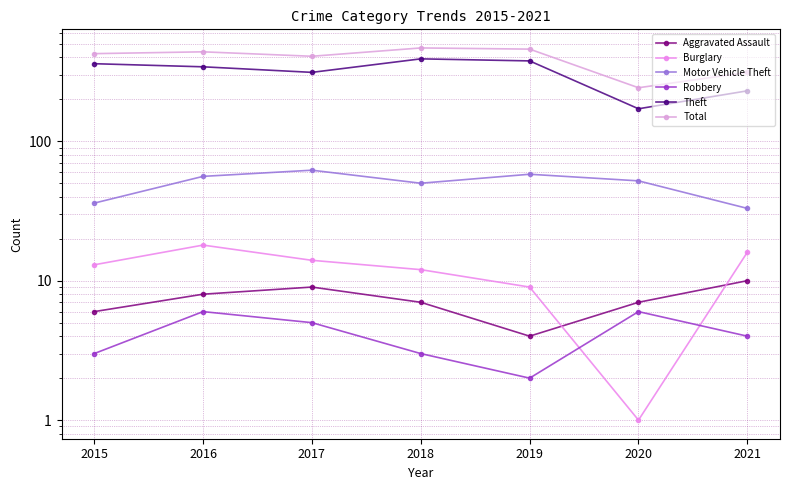

How many interior local valleys does the Robbery series have?

1